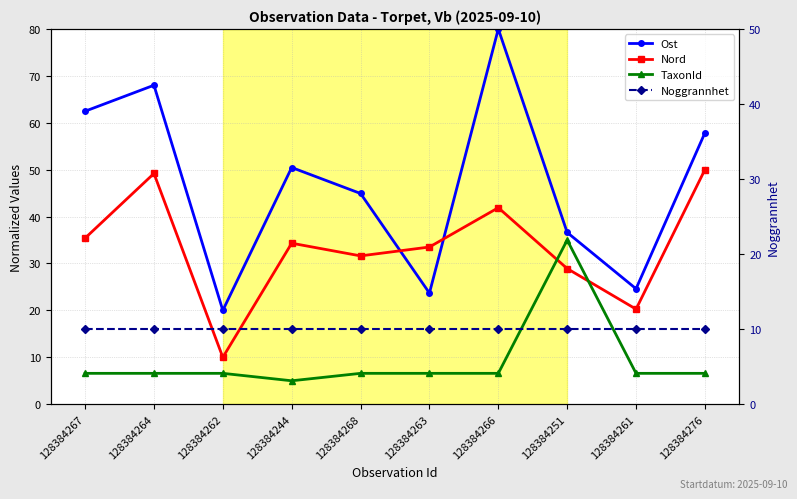

At 128384251, list the series in order from smallest to largest.

Noggrannhet, Nord, TaxonId, Ost